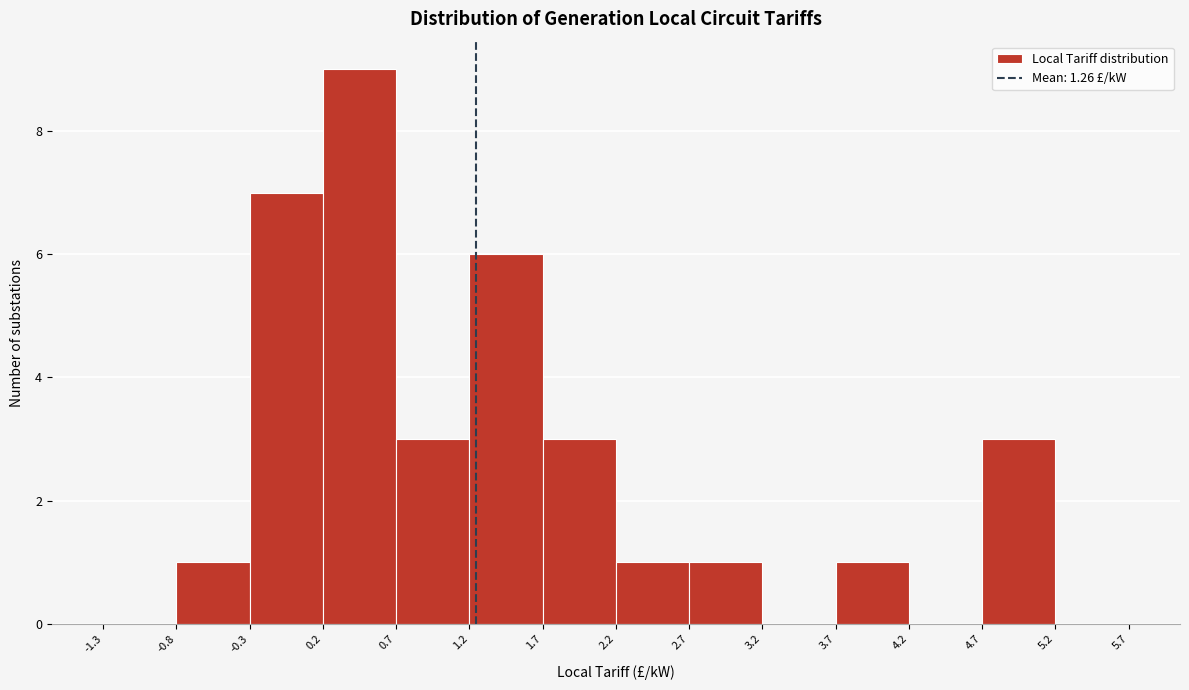

Over which range of the x-axis is the bar tallest?

0.2 to 0.7